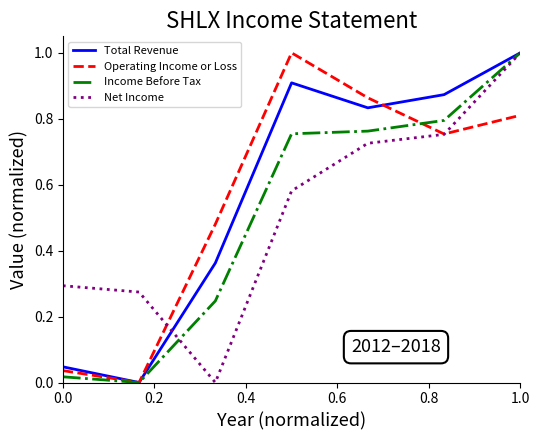

How many interior local valleys does the Net Income series have?

1